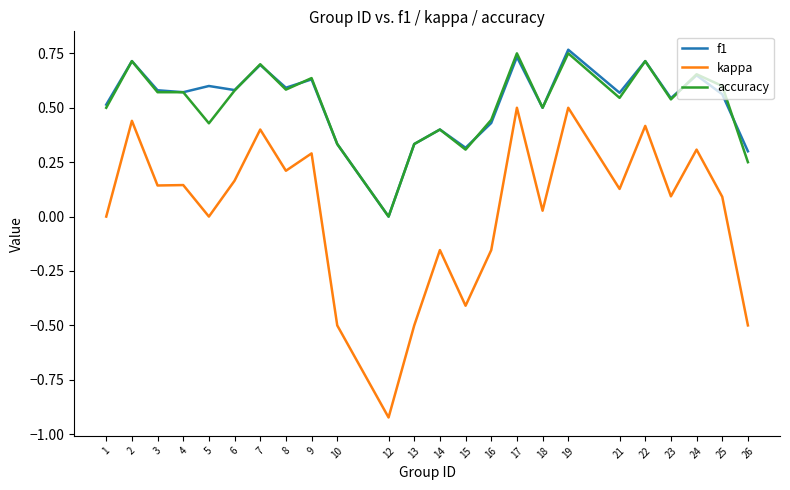

True or false: kappa has more than 0 interior local peaks.

True